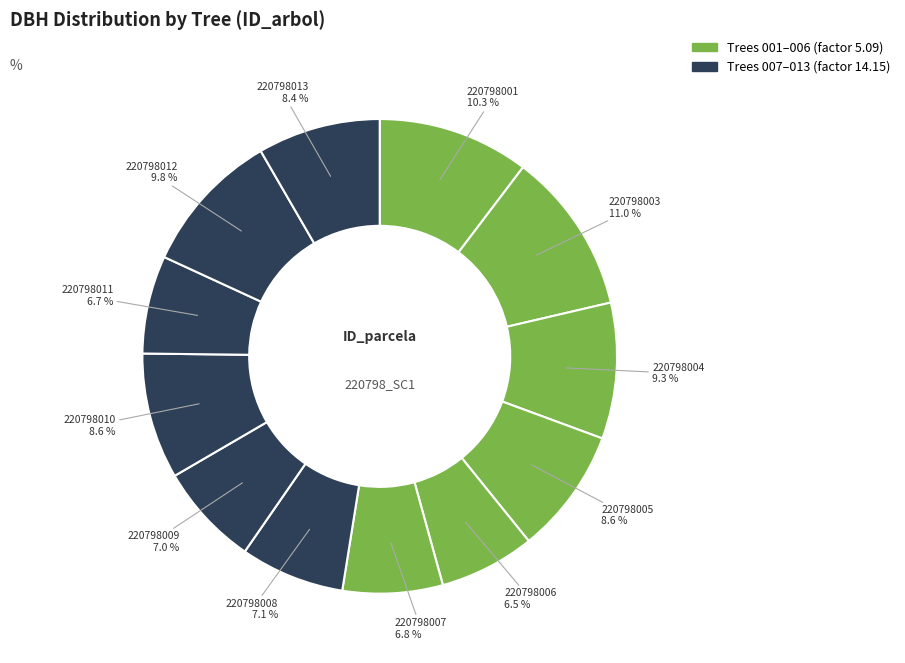

Rank the categories by value from lowest to highest.

220798006, 220798011, 220798007, 220798009, 220798008, 220798013, 220798005, 220798010, 220798004, 220798012, 220798001, 220798003